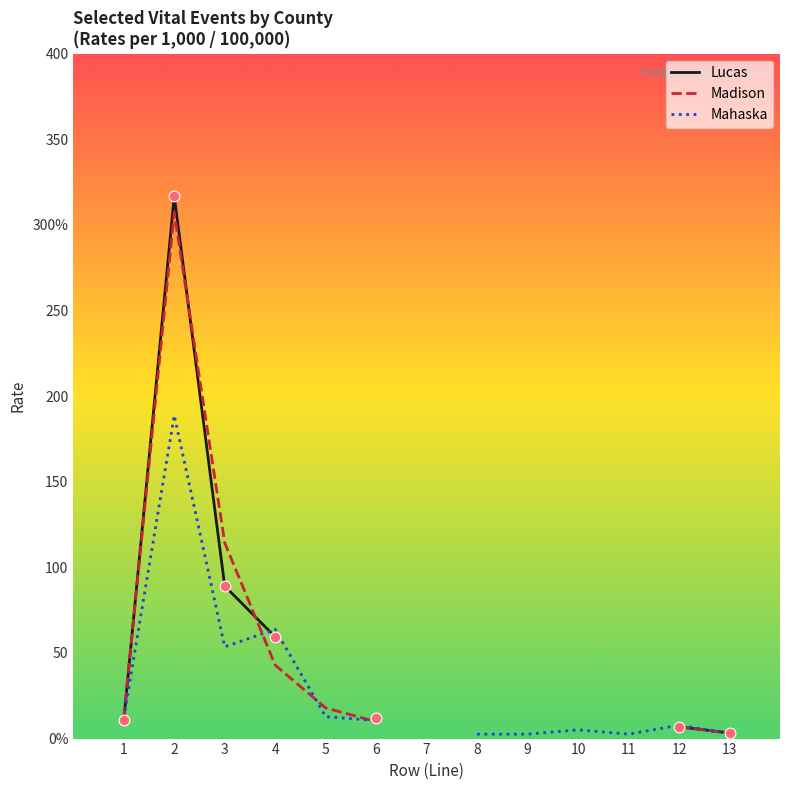

At which category is the sum across all series the highest?

2